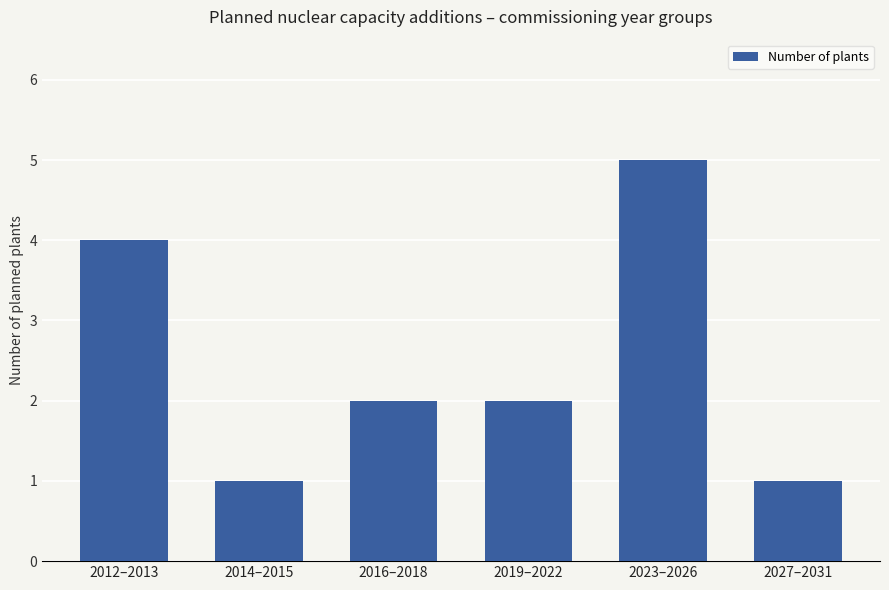

Reading right to left, transcribe all the data shown in this chart.

1	5	2	2	1	4